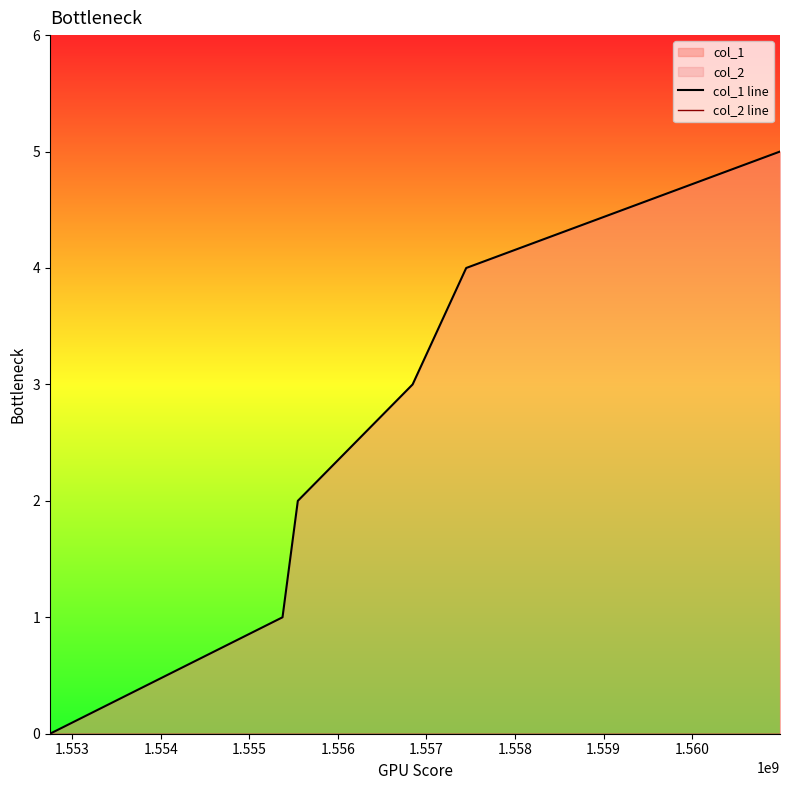

How many data points in col_1 line are less than 3?

3